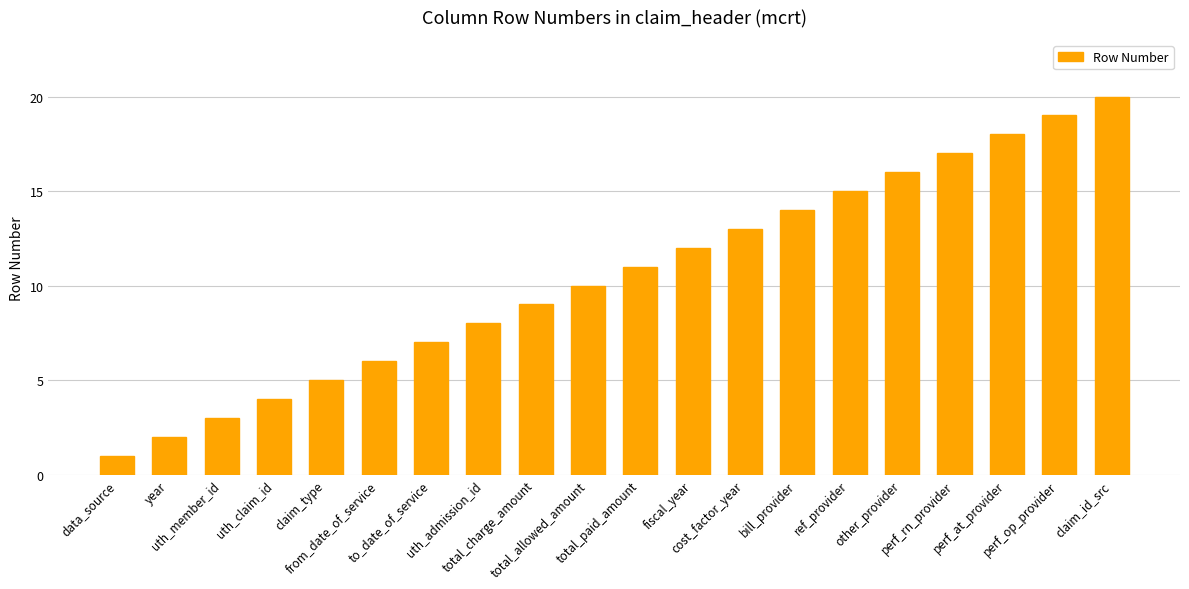

What is the change in value from year to claim_type?

+3